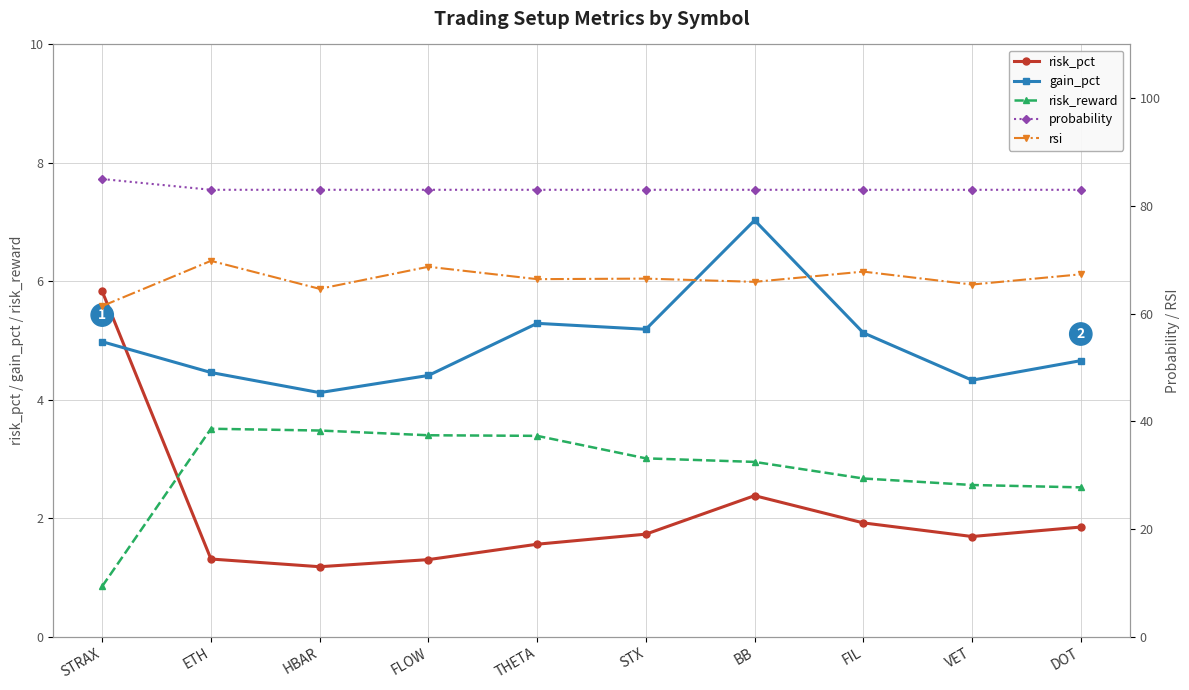

At how many categories does at least one series exceed 36?

10